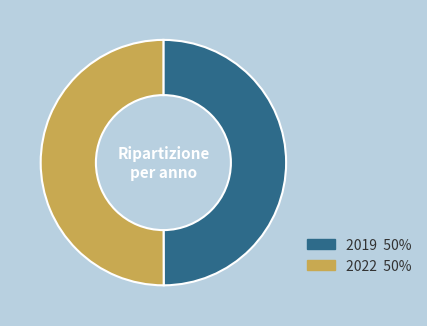

Is the sum of 2022 and 2019 greater than half?

Yes